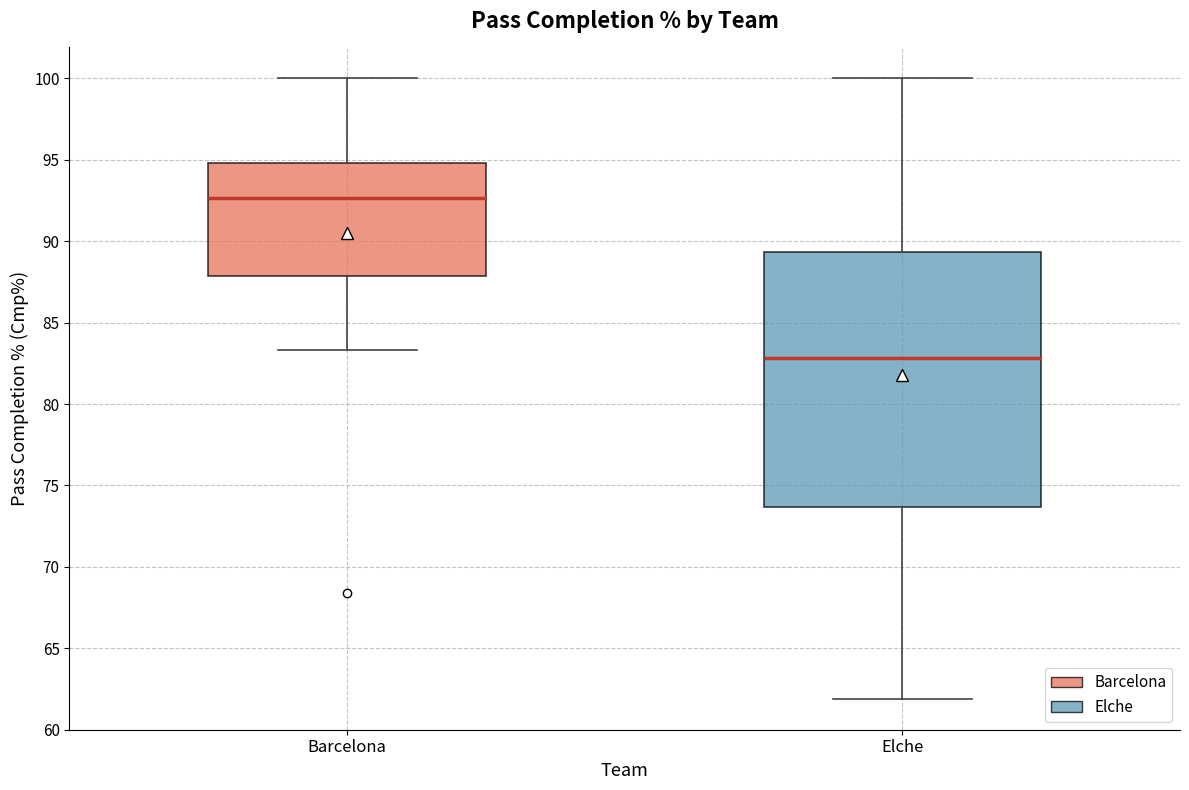

Reading left to right, transcribe this box plot: for each box, give where its median line is, the range the box spans, and where its two whiskers end, as read against the y-axis. The values are not printed on the chart, so give them approximately, as read against the axis.

Barcelona: median 92.5, box 88.0 to 95.0, whiskers 83.5 to 100.0
Elche: median 83.0, box 73.5 to 89.5, whiskers 62.0 to 100.0